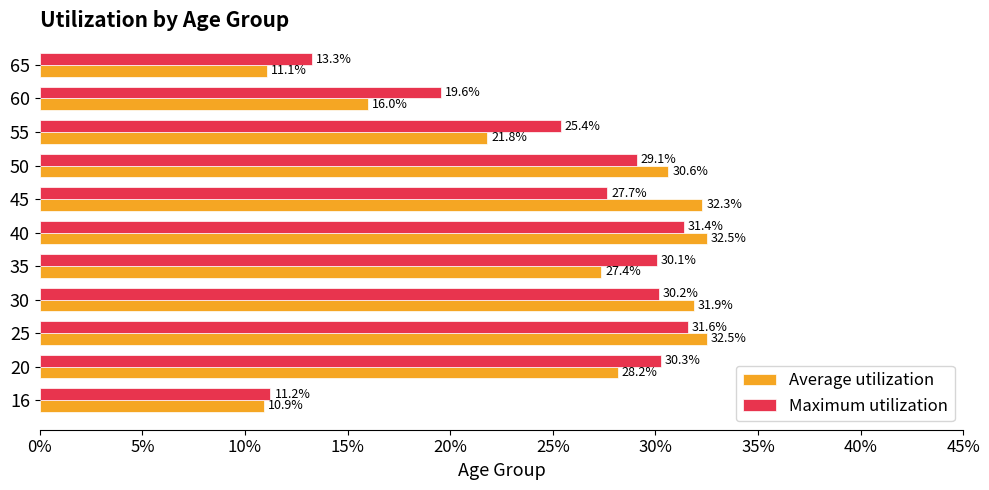

What are all the series names shown in the legend?

Average utilization, Maximum utilization